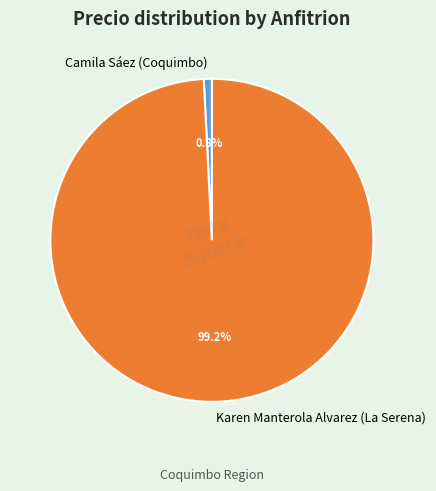

How many slices are in this pie chart?

2